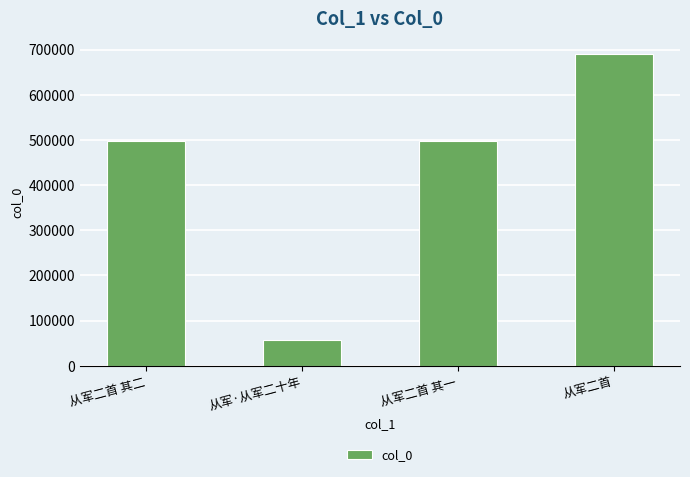

What value does the data have at 从军二首 其二, to the nearest 10?

497050